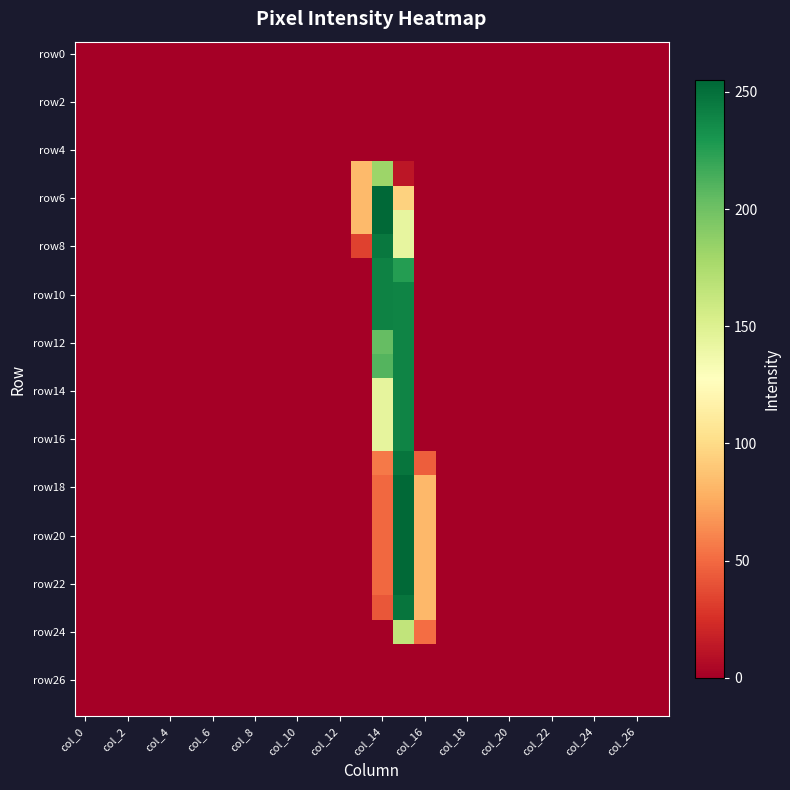

Which series has the widest spread of values?

row6